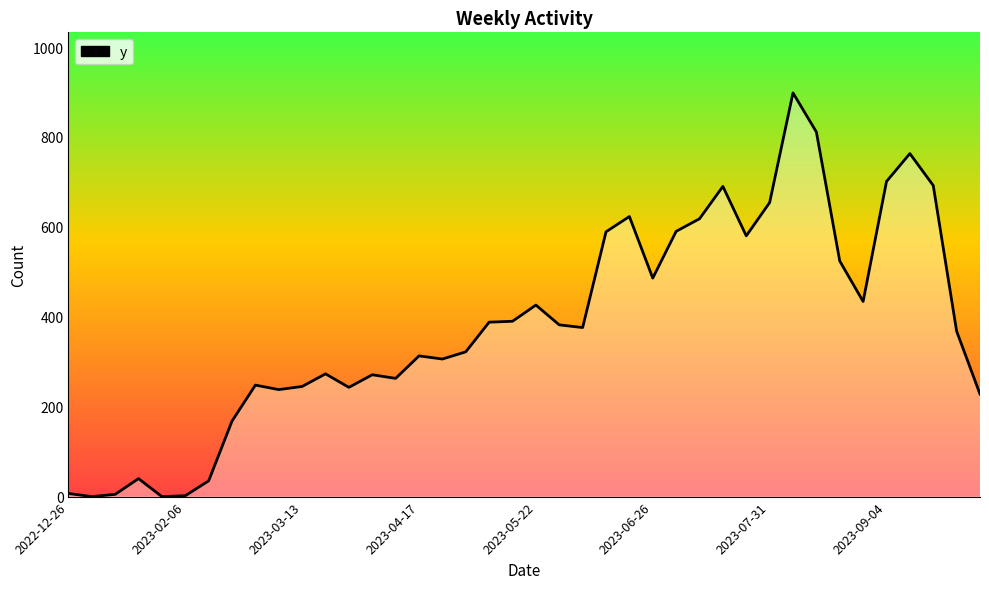

What is the greatest value displayed?

898